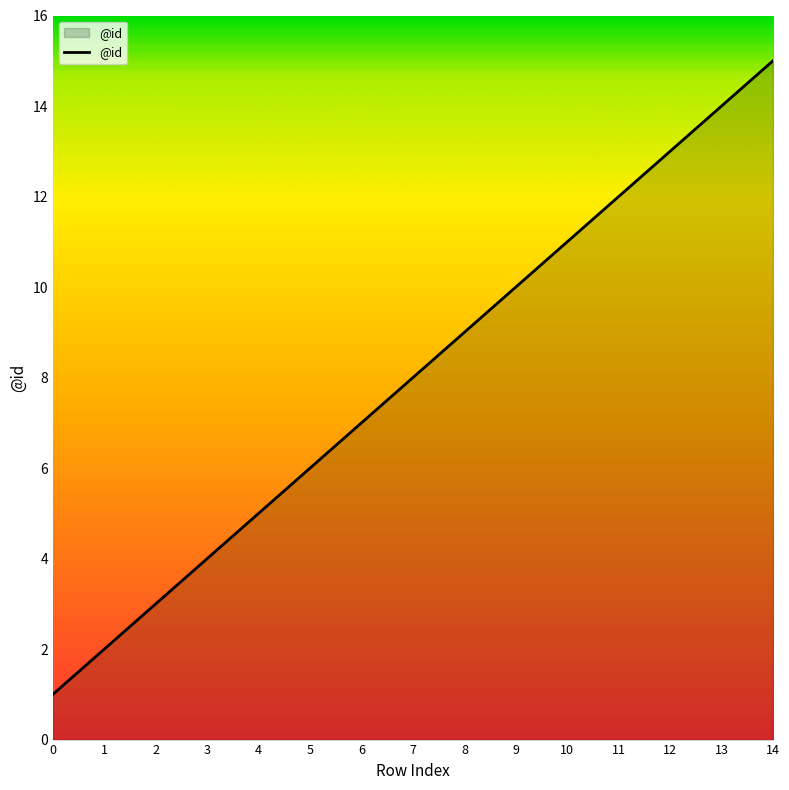

Rank the categories by value from highest to lowest.

14, 13, 12, 11, 10, 9, 8, 7, 6, 5, 4, 3, 2, 1, 0